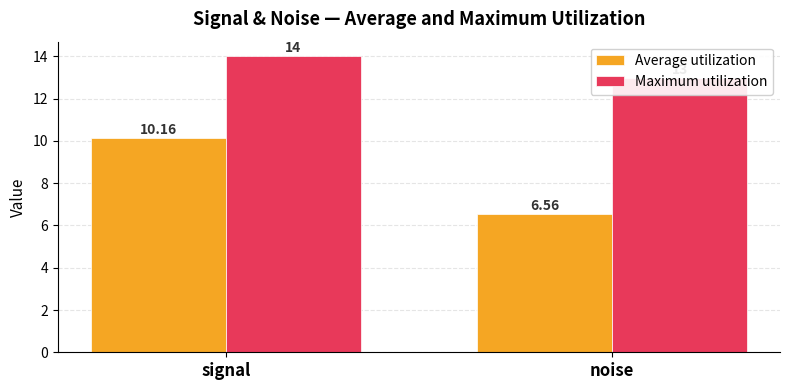

True or false: Average utilization has a value of 10.2 at signal.

True